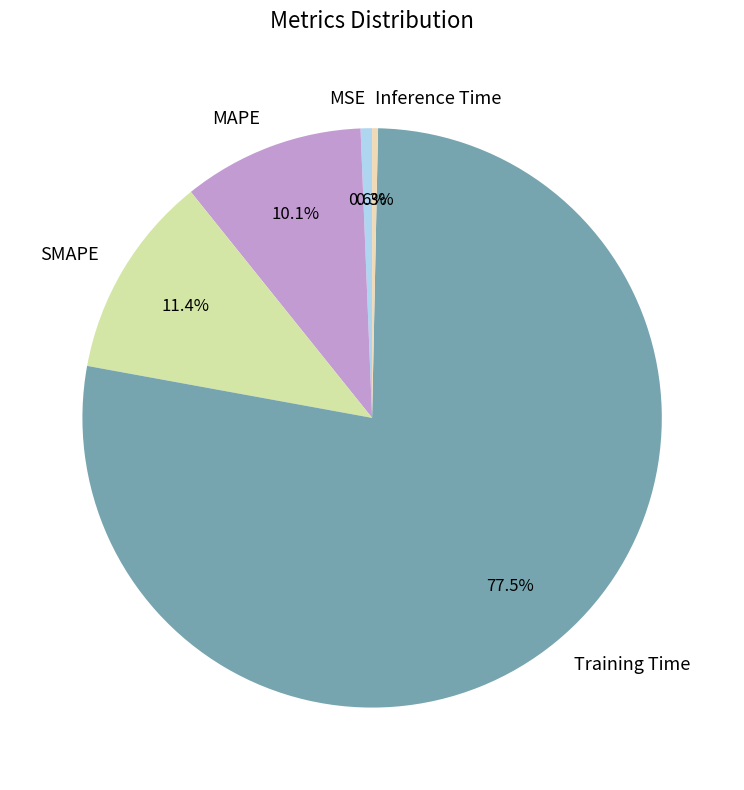

Between MAPE and SMAPE, which is larger?

SMAPE